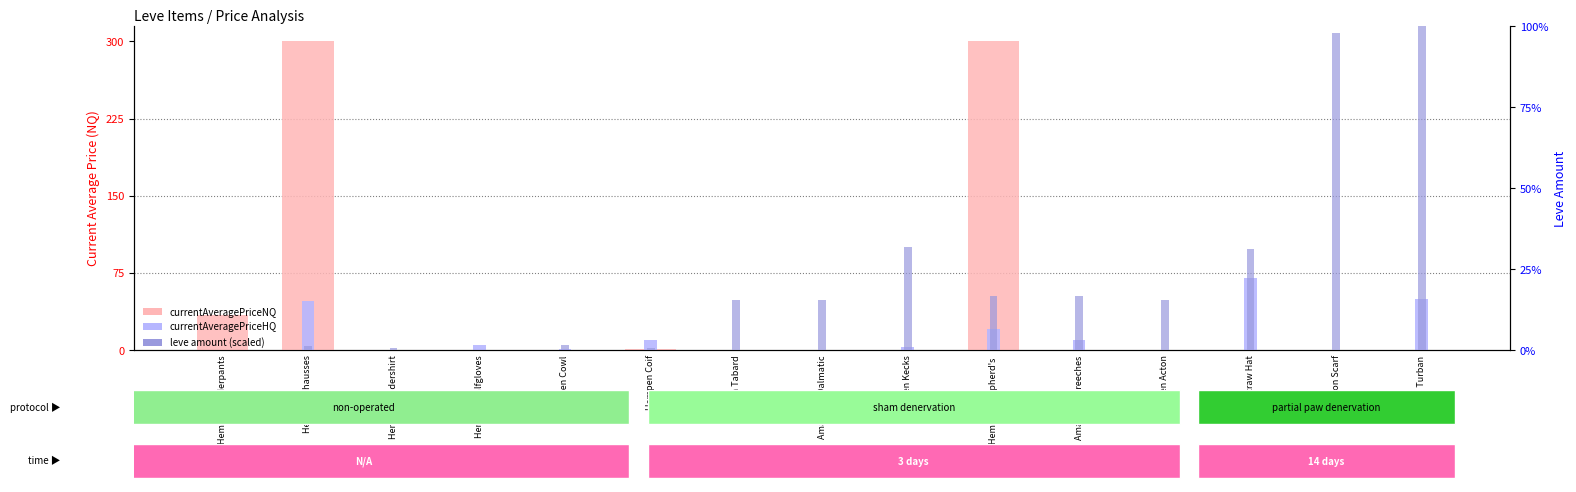

Reading left to right, list all the values displayed in this chart.

currentAveragePriceNQ: 34415.6	300000.0	0.0	0.0	0.0	1000.0	0.0	0.0	0.0	300000.0	0.0	0.0	0.0	0.0	0.0
currentAveragePriceHQ: 0.0	47336.0	0.0	5001.0	500.0	10000.0	0.0	0.0	3000.0	20000.0	10000.0	0.0	70005.0	0.0	50000.0
leve amount (scaled): 0.0	1.1	0.6	0.0	1.7	0.6	15.6	15.6	31.7	16.7	16.7	15.6	31.1	97.8	100.0